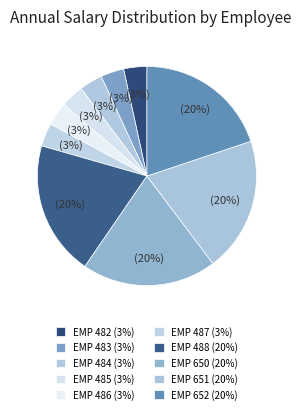

True or false: EMP 652 accounts for 20% of the total.

True